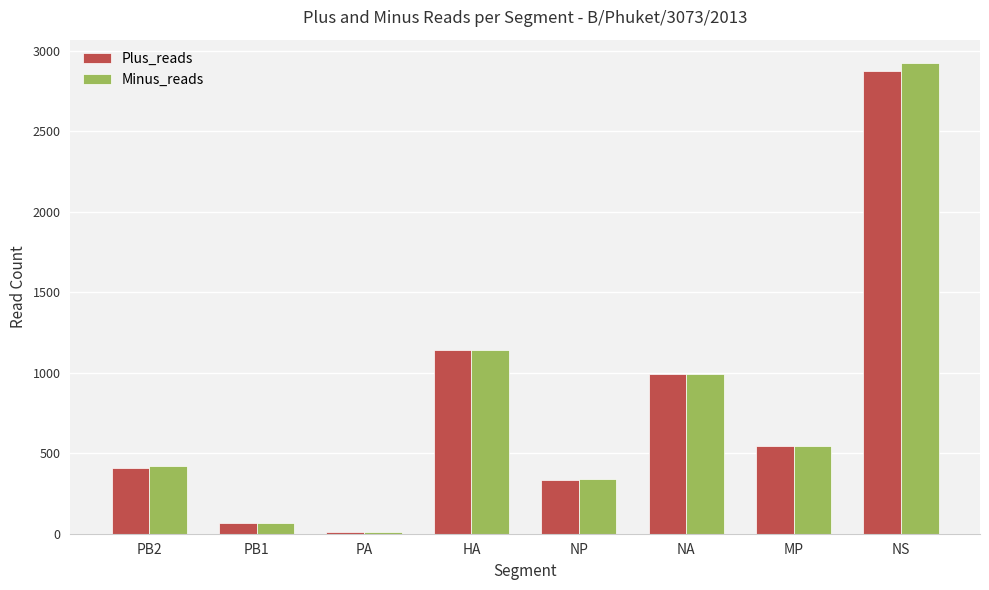

What is the highest value of the Plus_reads series?

2875